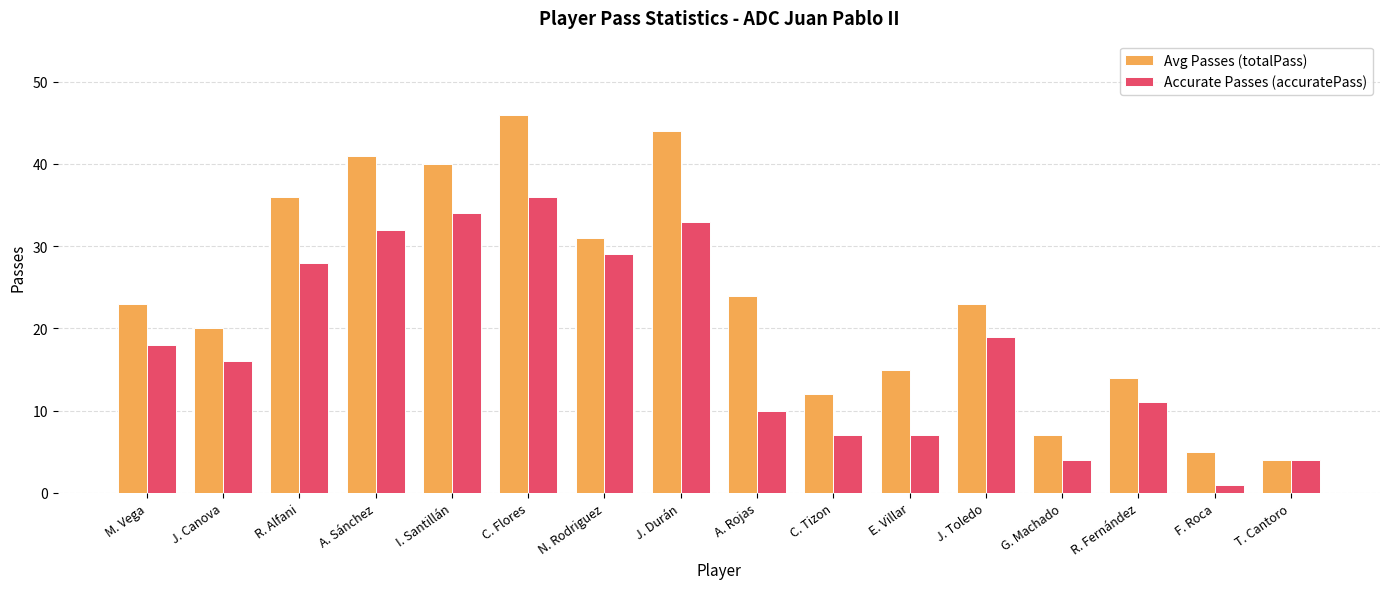

Is it true that Accurate Passes (accuratePass) equals 28 at R. Alfani?

True